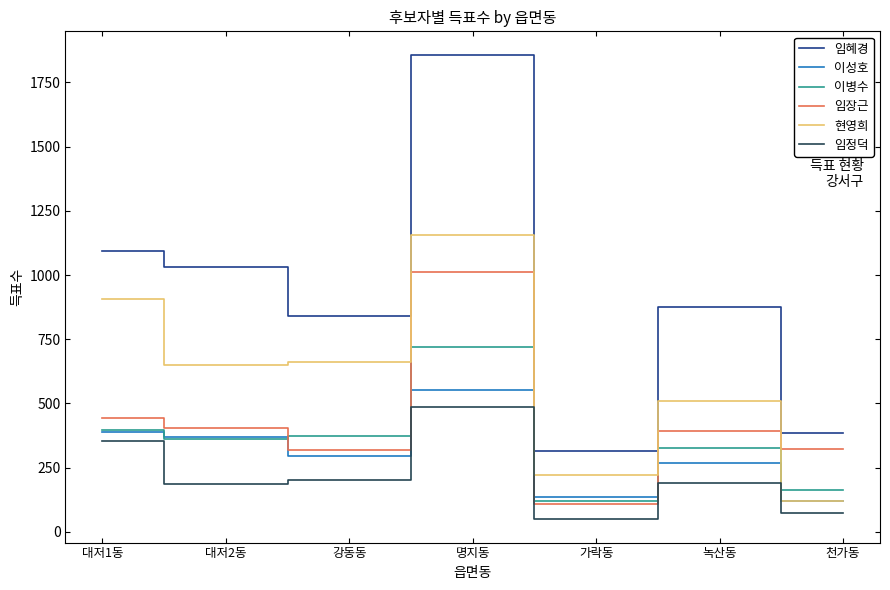

True or false: 임혜경 has more than 0 points higher than both neighbors.

True